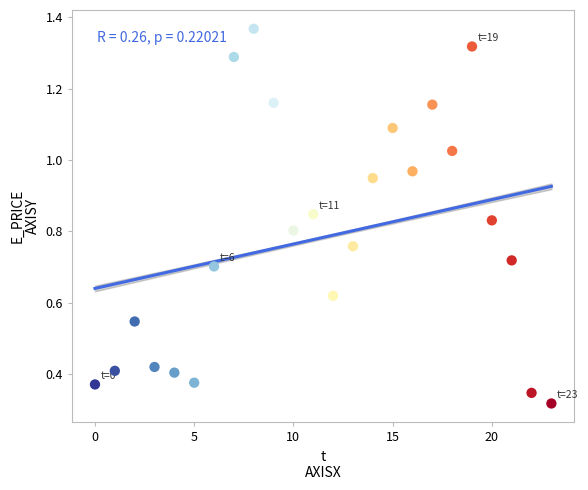

What is the range of Y values (max minus min)?

1.1